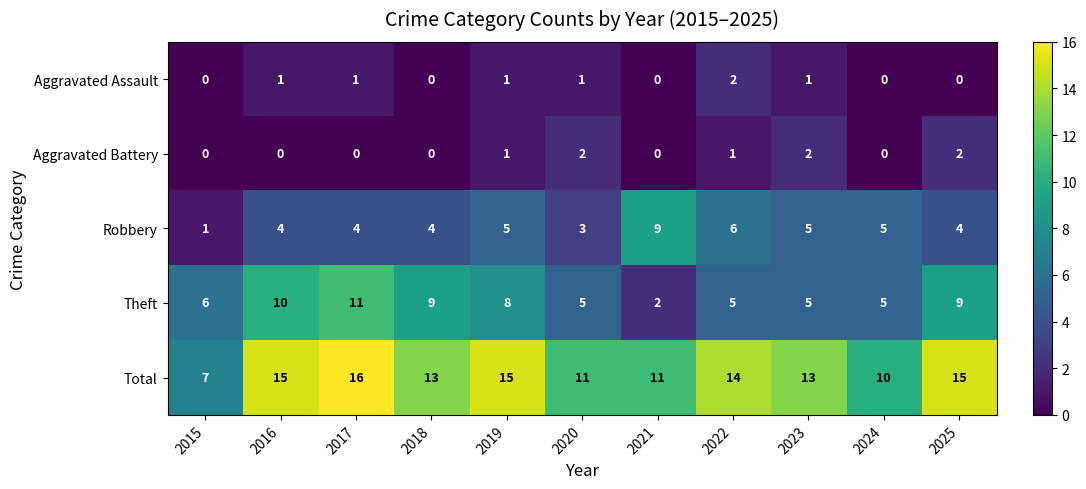

Count the number of data series in this chart.

5